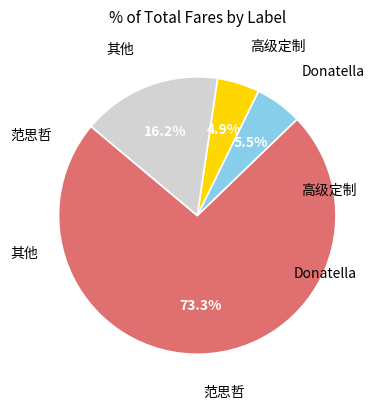

Is there a majority slice in this chart?

Yes